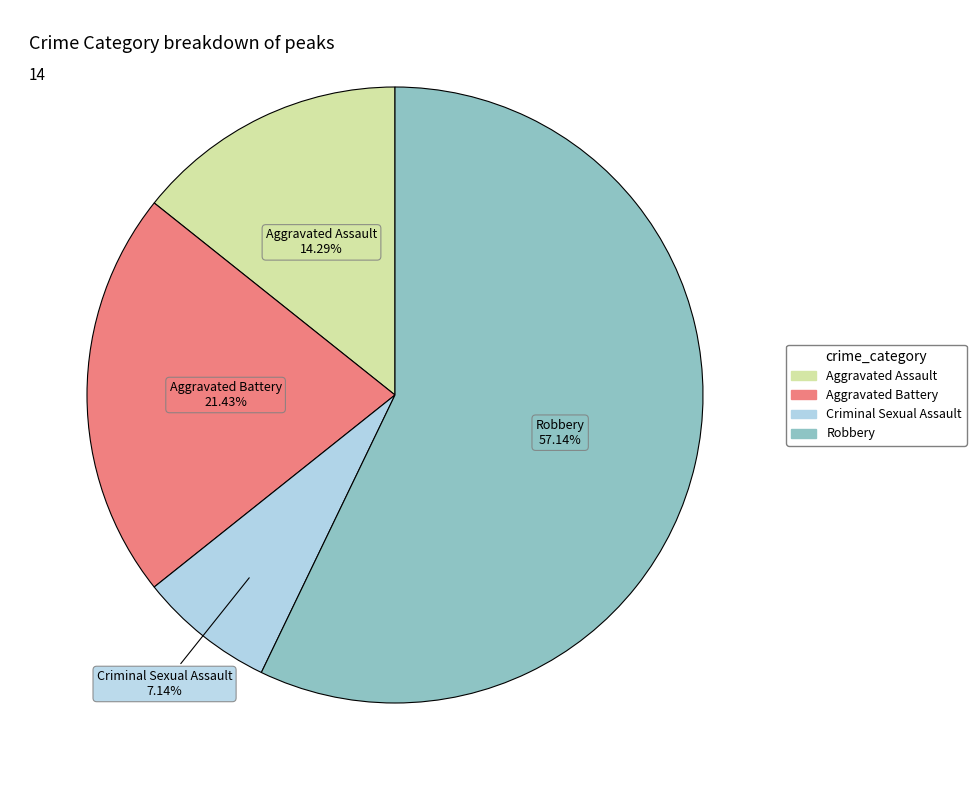

Count the number of slices in the pie.

4